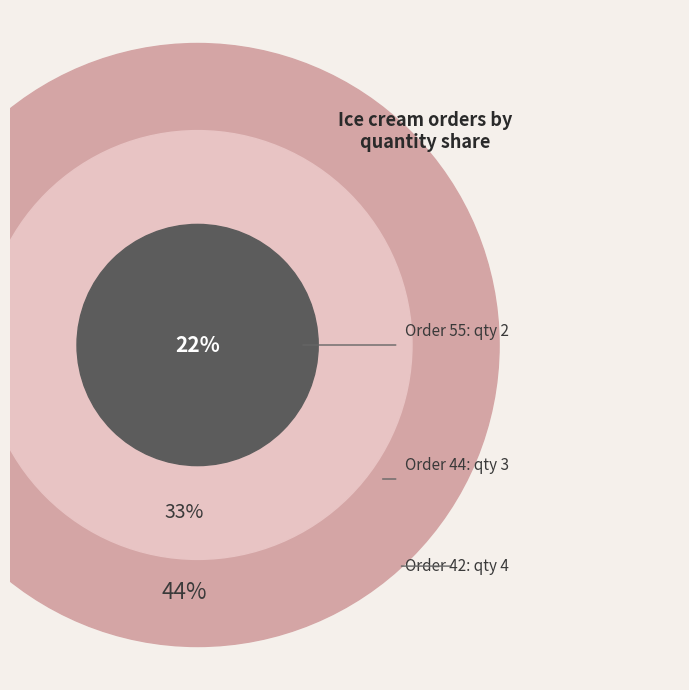

Count the number of slices in the pie.

3